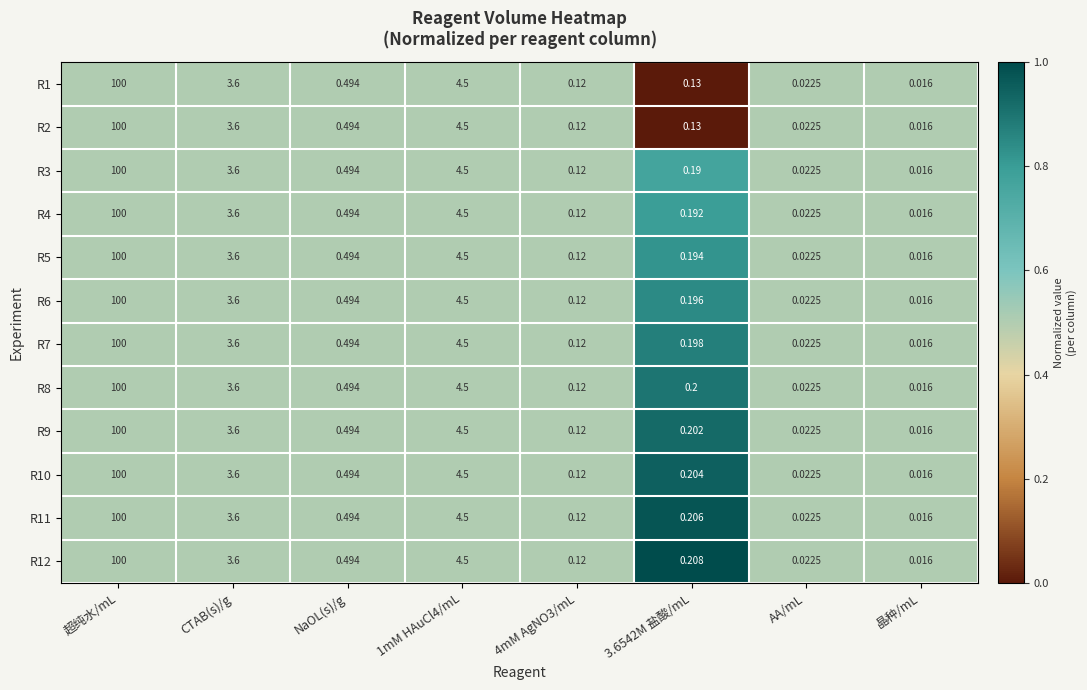

At which label does R5 reach its peak?

超纯水/mL